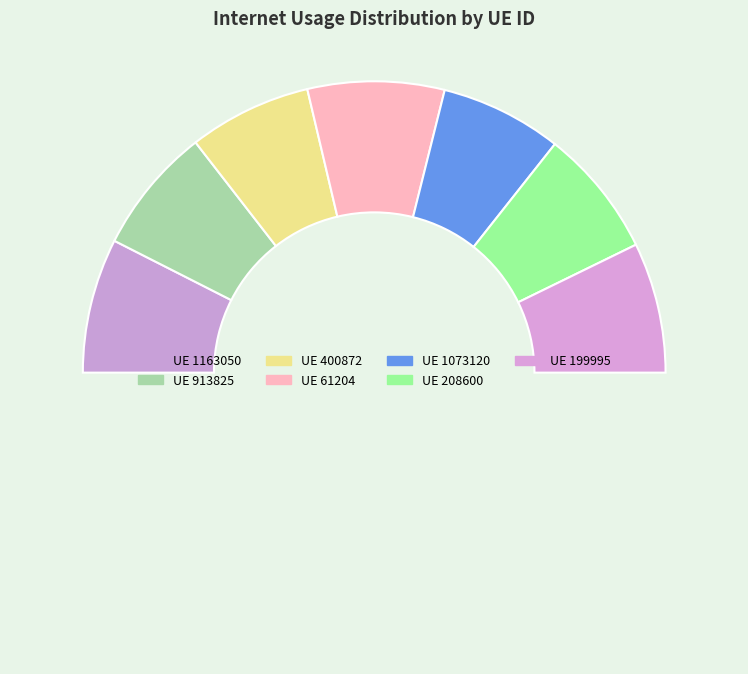

Rank the categories by value from lowest to highest.

1073120, 400872, 913825, 208600, 199995, 1163050, 61204